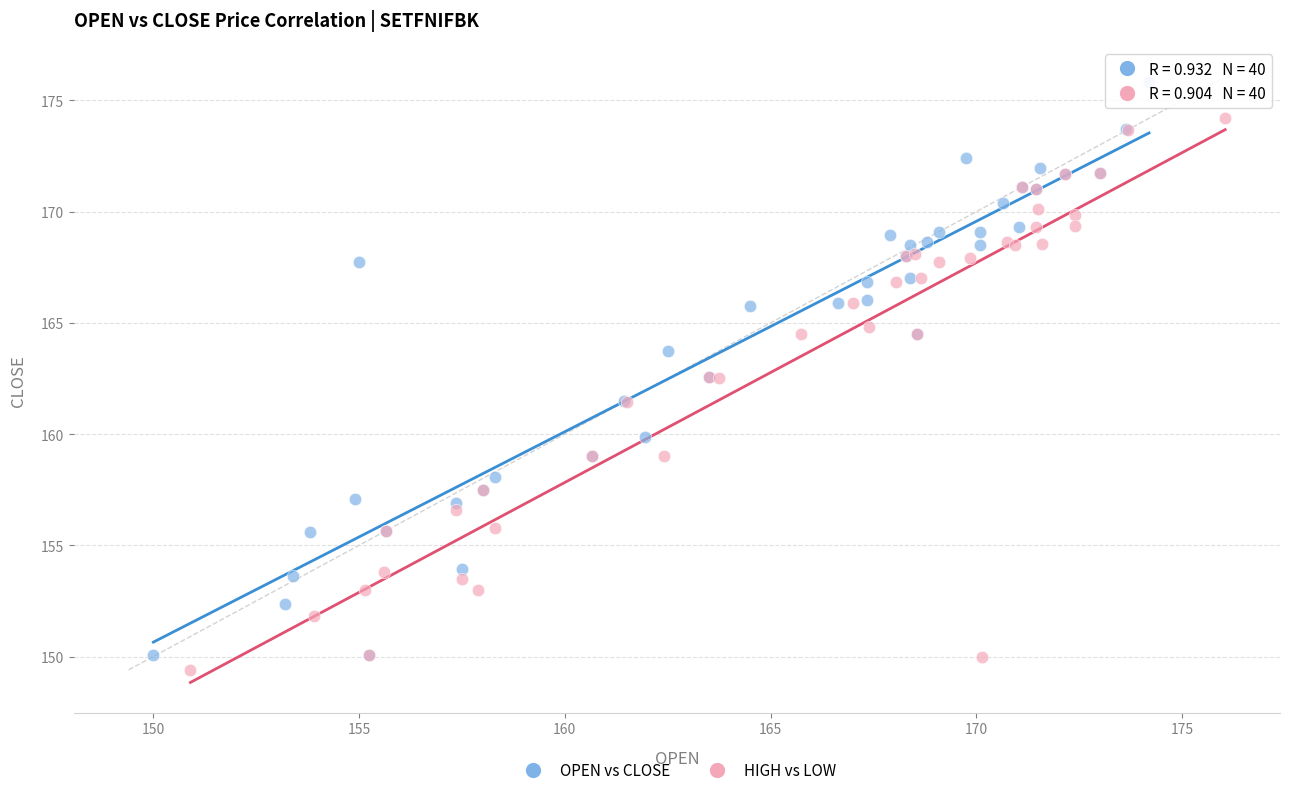

Which series has the widest spread of Y values?

OPEN vs CLOSE